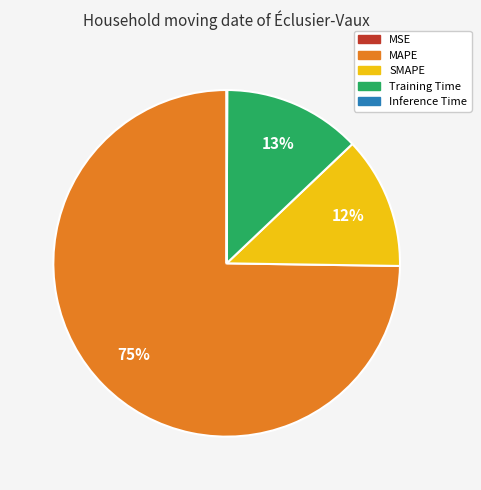

Do MAPE and SMAPE together represent more than half of the pie?

Yes